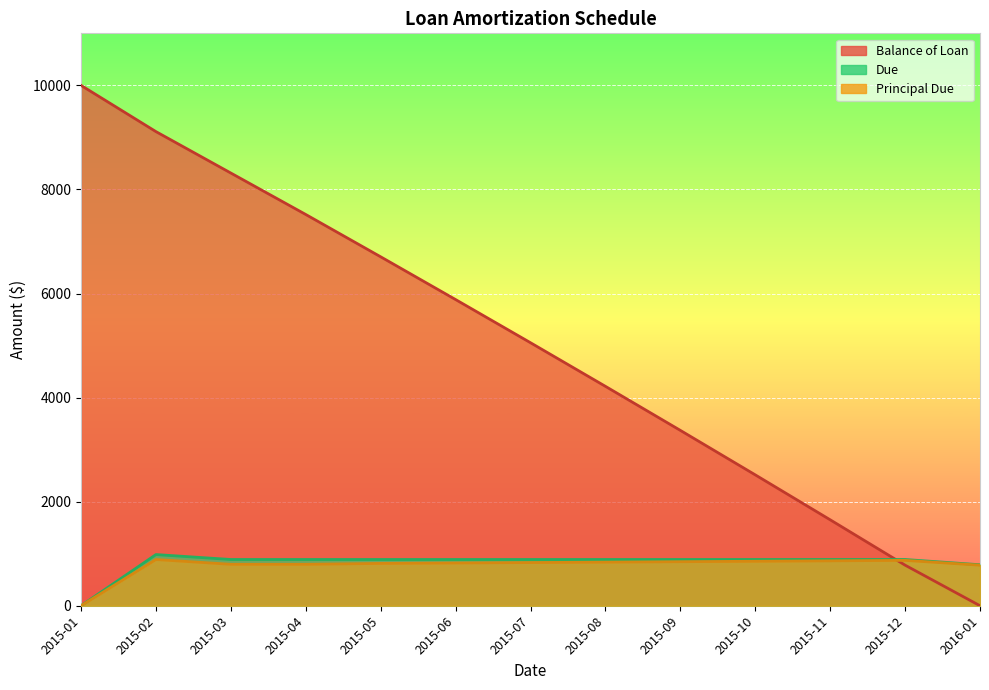

What are all the series names shown in the legend?

Balance of Loan, Principal Due, Due